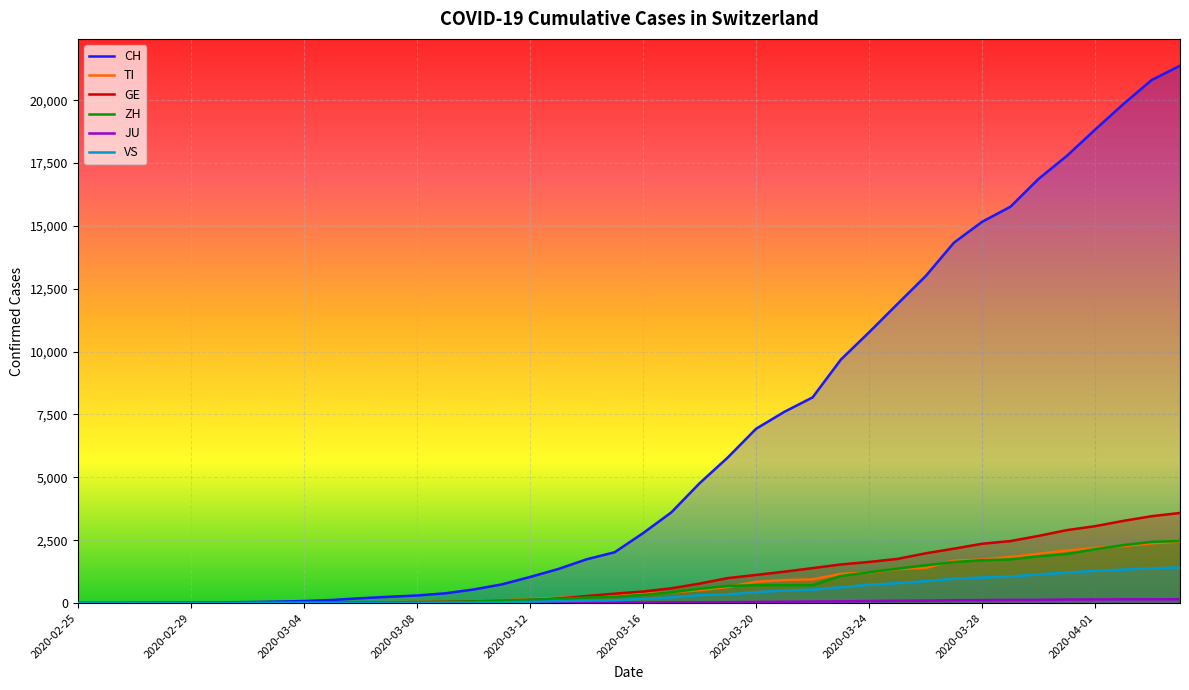

How many data points in JU are above 25?

19